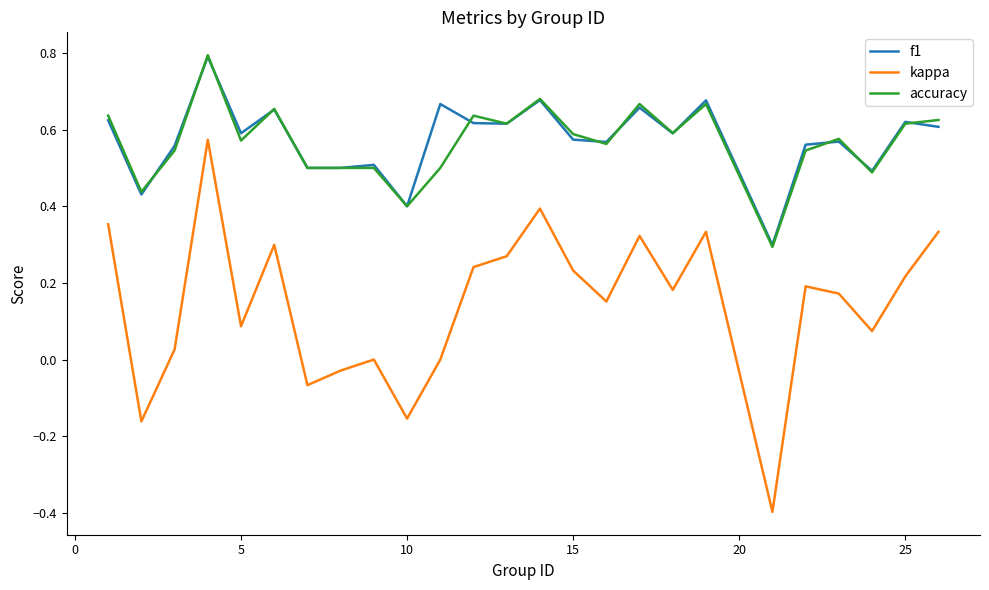

What is the maximum value shown in the chart?

0.8